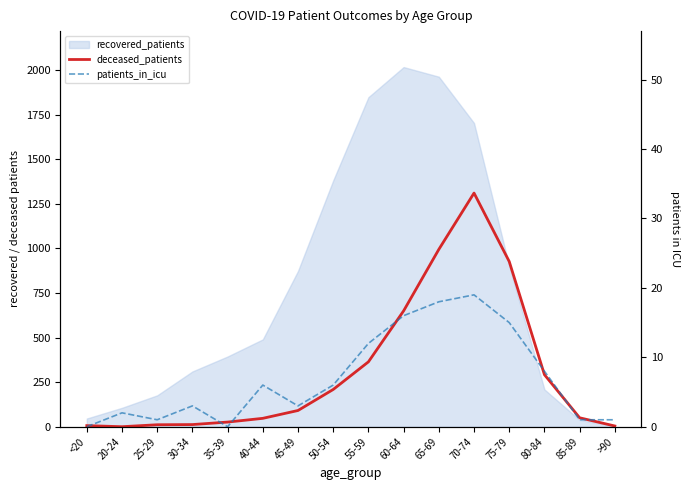

True or false: deceased_patients and patients_in_icu intersect in this chart.

True